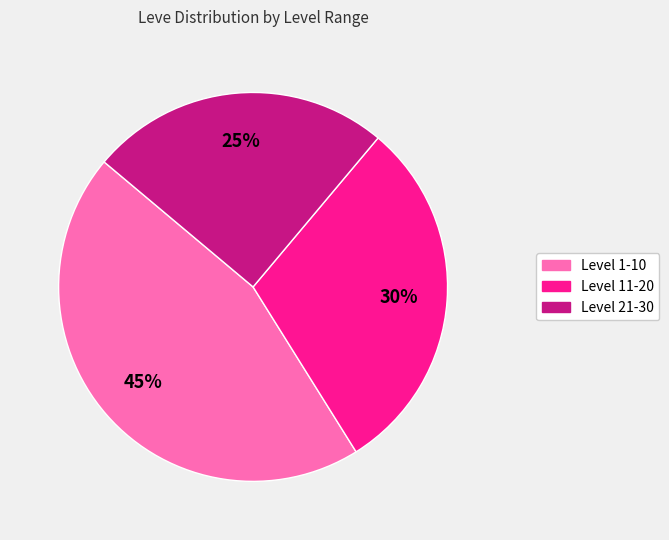

Does any single category account for the majority?

No